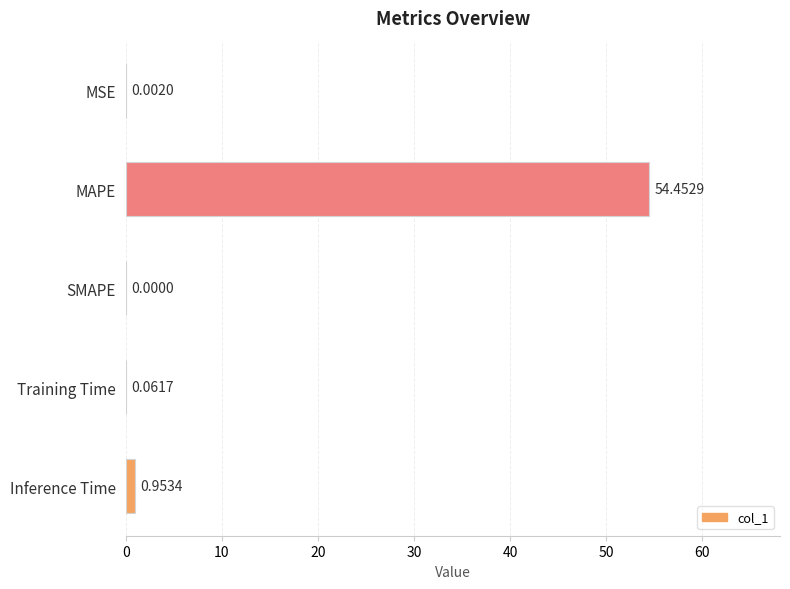

What is the change in value from SMAPE to Training Time?

+0.1